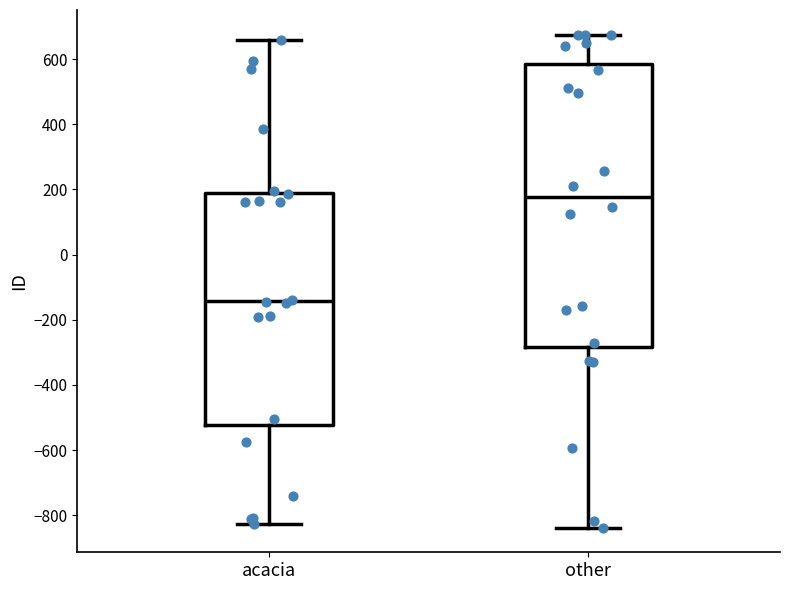

Where does the median line of the box for acacia sit on the y-axis? The values are not printed on the chart, so give them approximately, as read against the axis.

-140